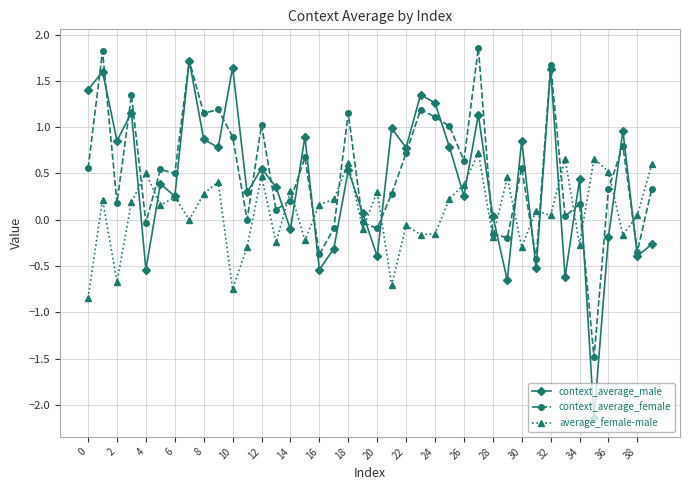

What are all the series names shown in the legend?

context_average_male, context_average_female, average_female-male